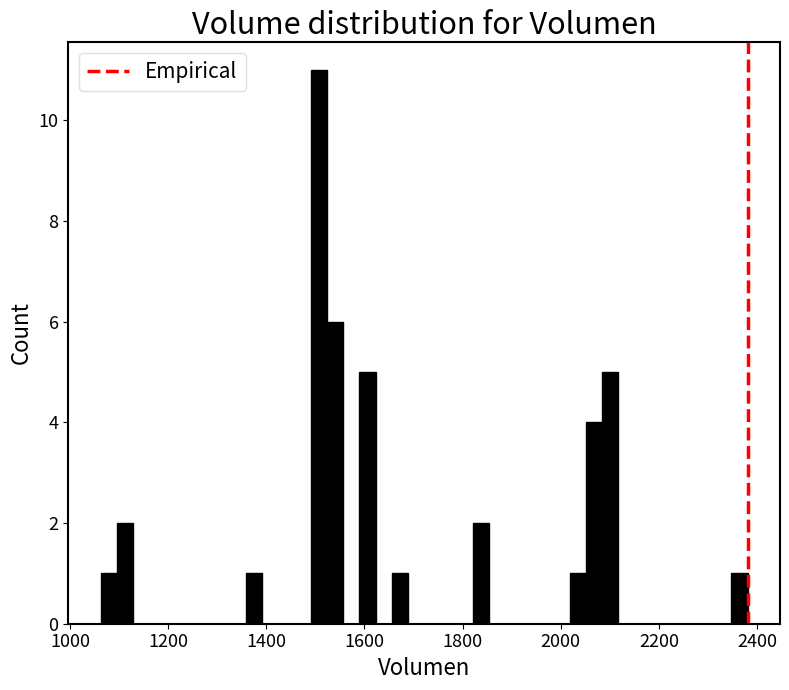

Around what value on the x-axis is the tallest bar? Give the approximate position of its centre, as read against the axis.

1500